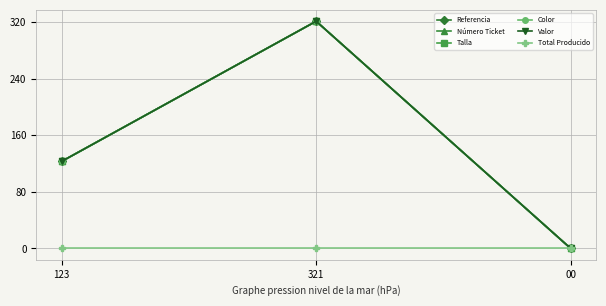

Which label corresponds to the largest value in the chart?

321